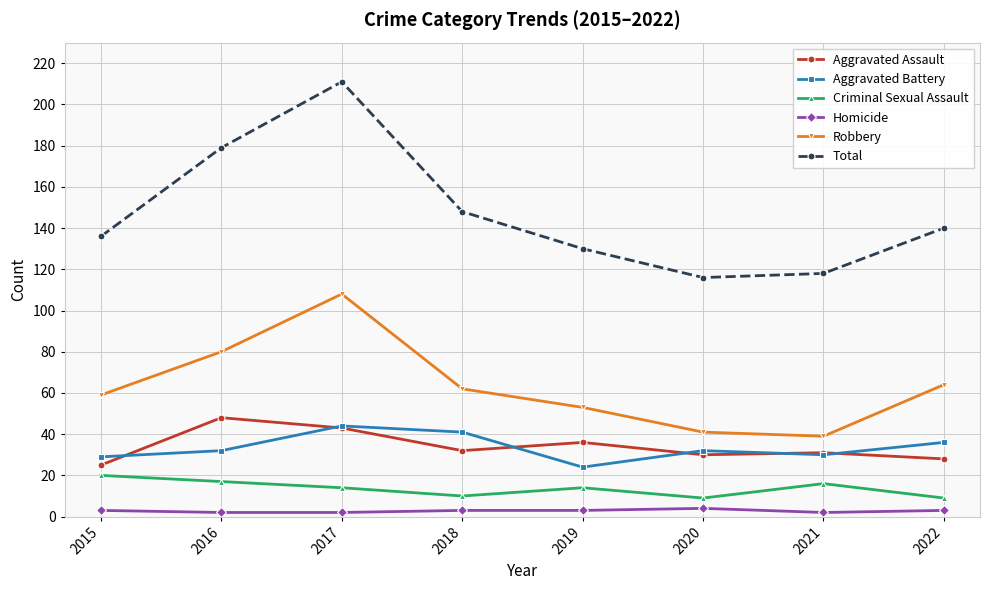

Between 2017 and 2020, which series saw the biggest shift?

Total